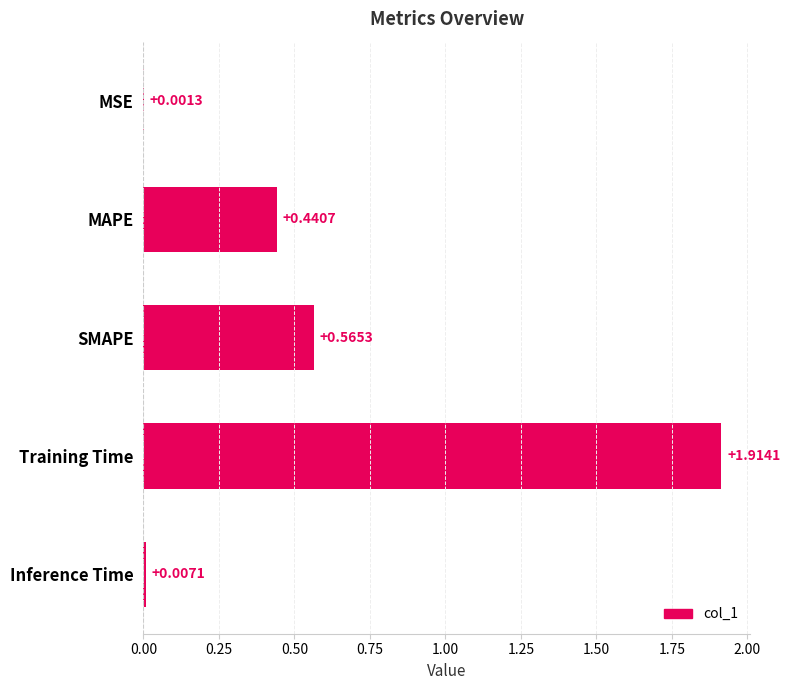

Which category has the highest value across all series?

Training Time